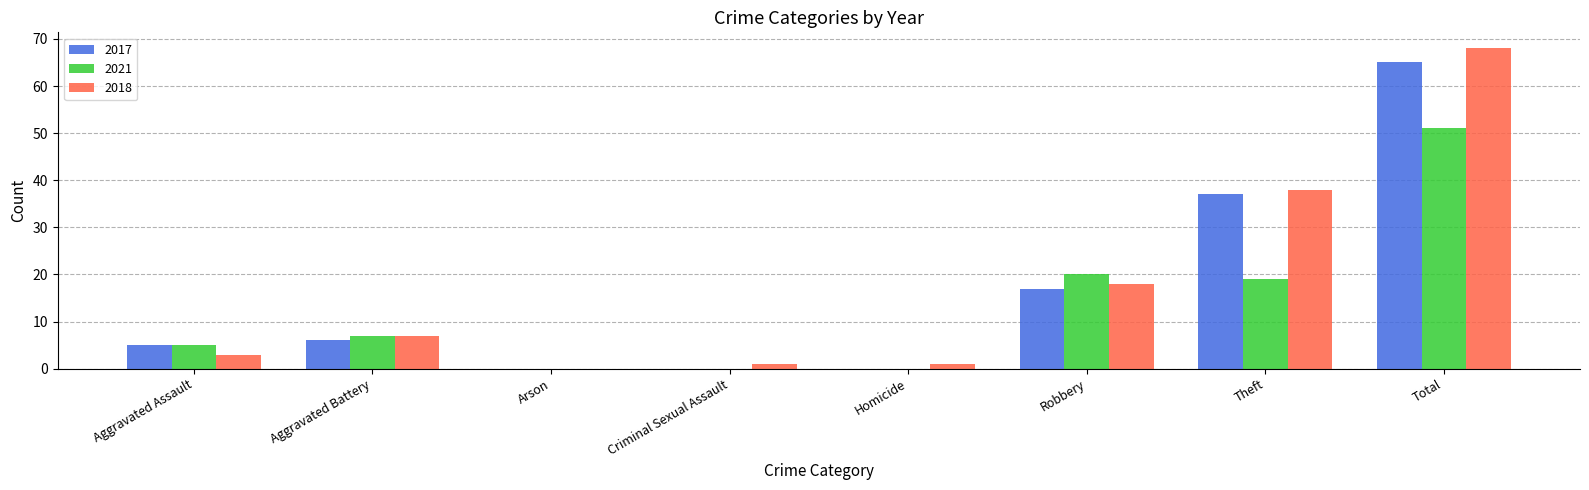

At which label is 2018 closest to 34?

Theft